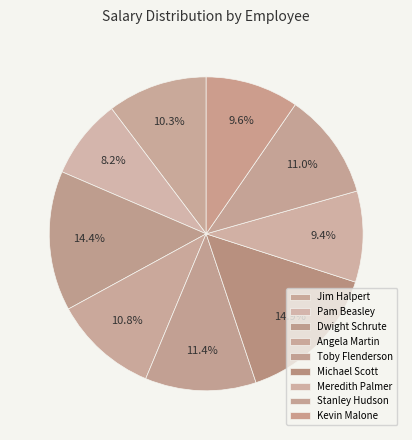

Approximately how many times larger is the value at Kevin Malone compared to Dwight Schrute?

0.7